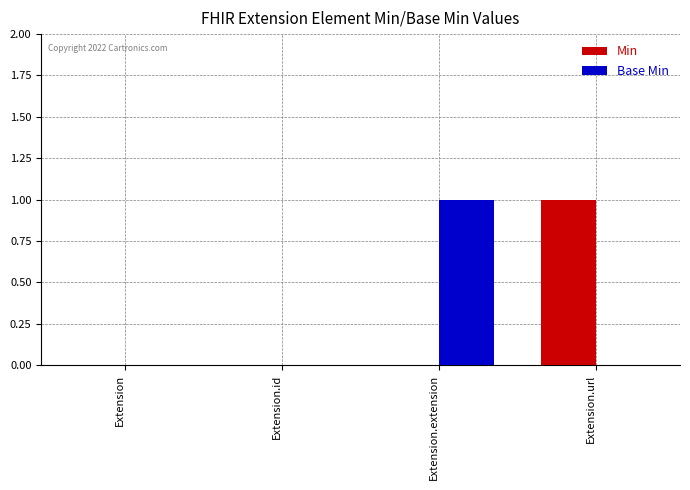

Is it true that Base Min equals 1 at Extension.extension?

True